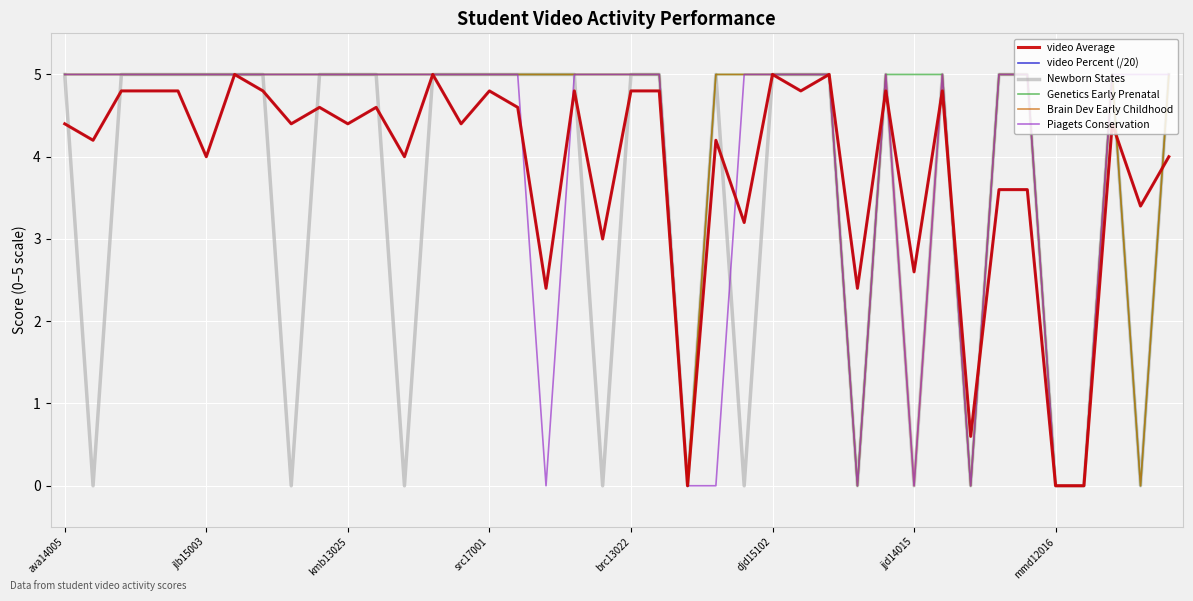

True or false: Brain Dev Early Childhood and Genetics Early Prenatal cross at least once.

False